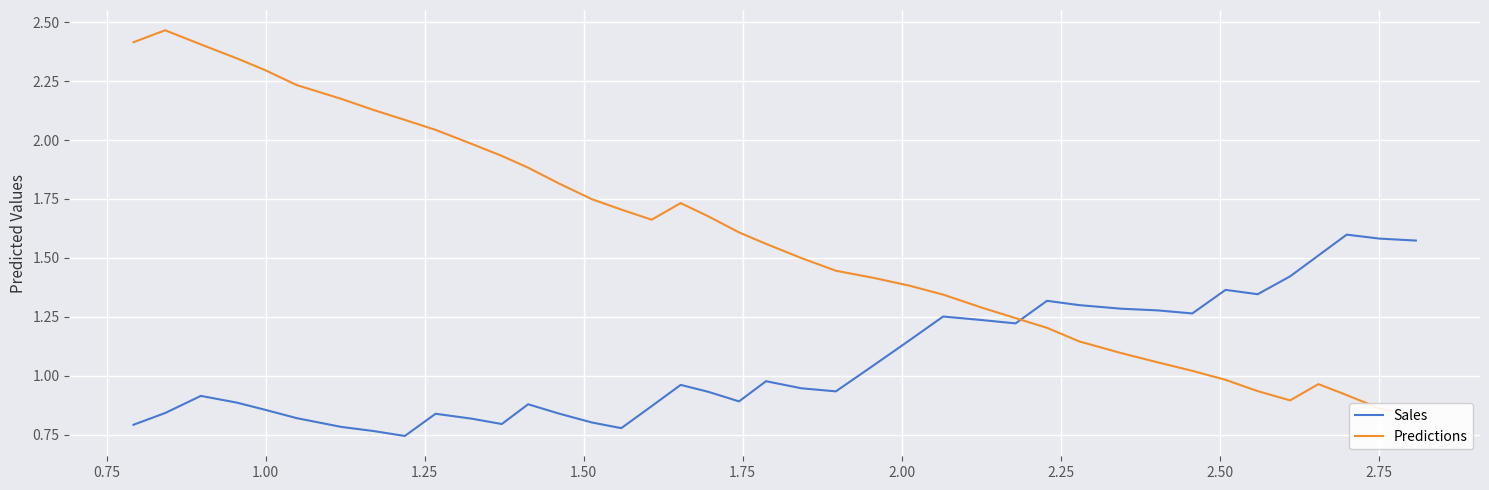

What is the average value of the Sales series?

1.1